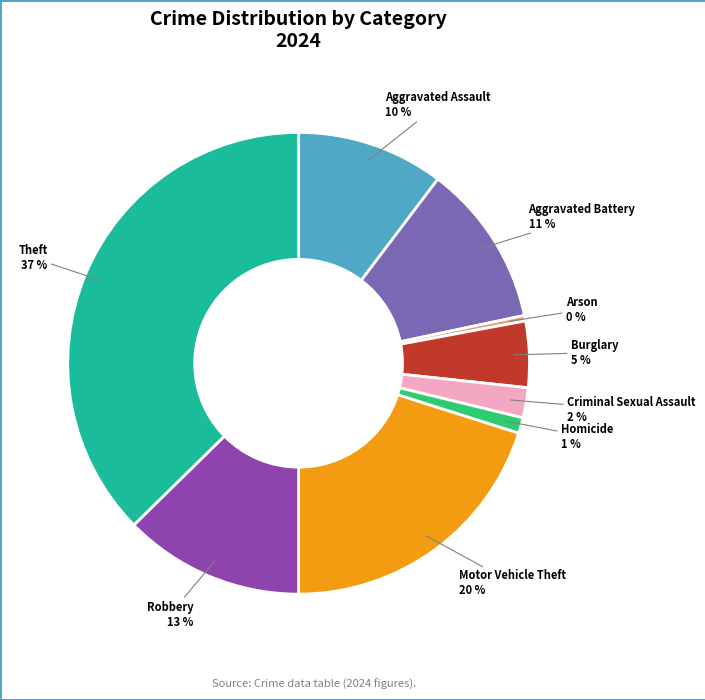

Does any single category account for the majority?

No